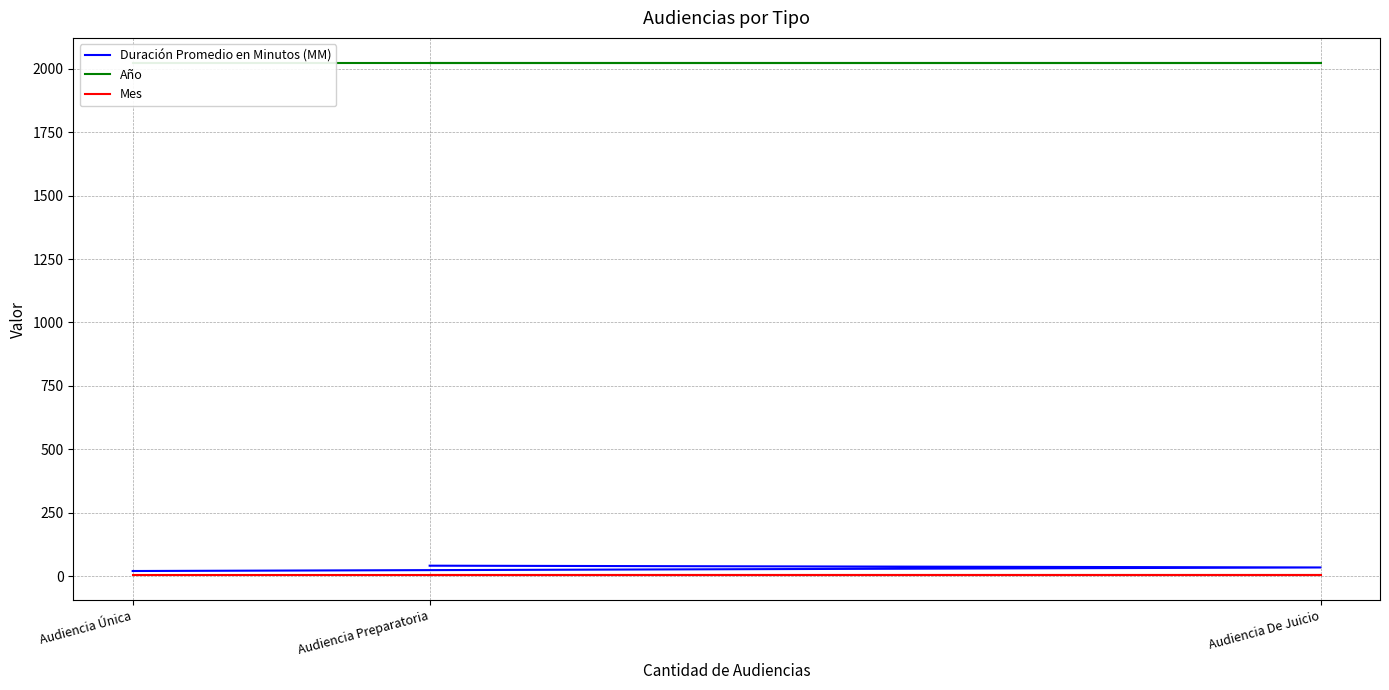

What value does the Duración Promedio en Minutos (MM) series have at Audiencia De Juicio, to the nearest 5?

35